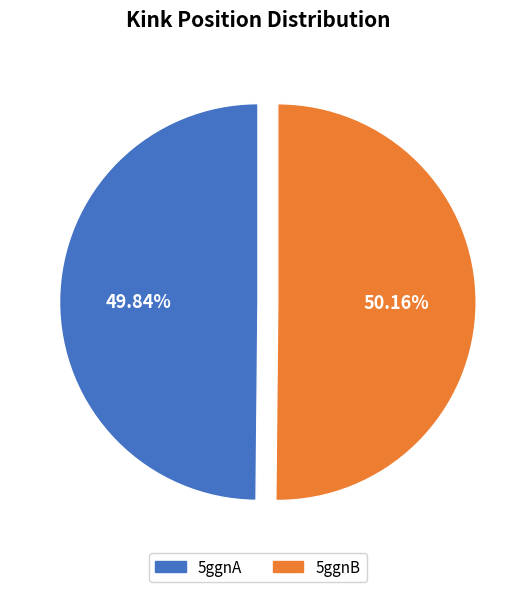

To the nearest percent, what is the combined percentage of 5ggnA and 5ggnB?

100%